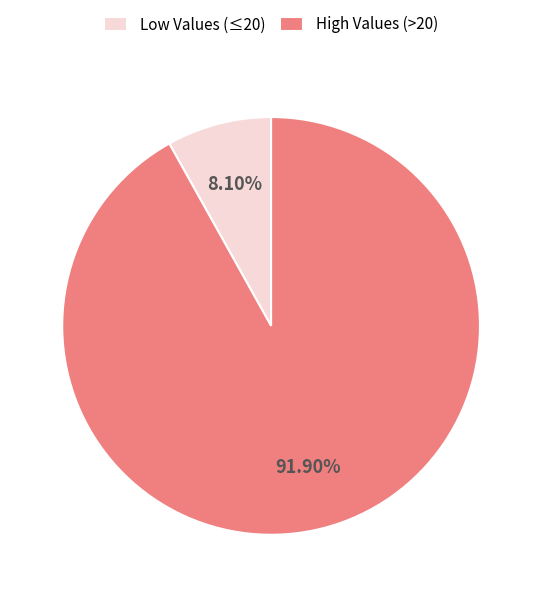

Rank the categories by value from lowest to highest.

Low Values (≤20), High Values (>20)